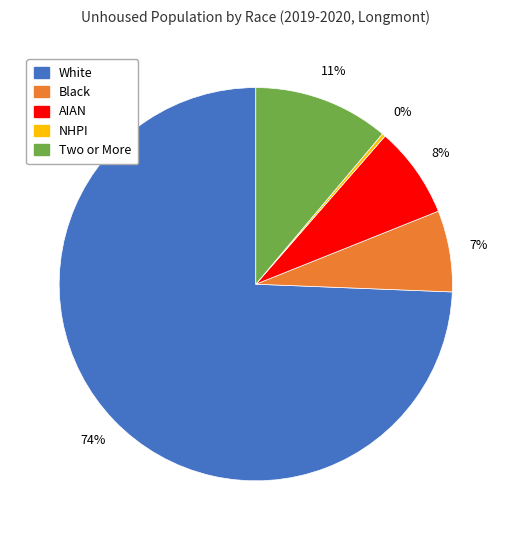

To the nearest percent, what is the average slice percentage?

20%